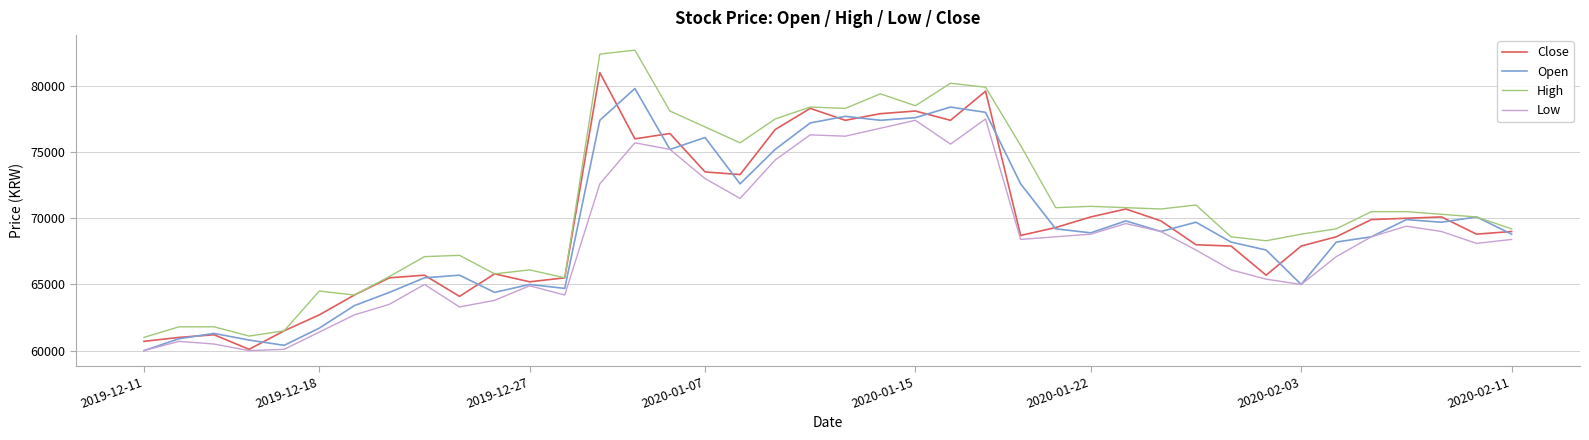

Which series has the largest total across all categories?

High